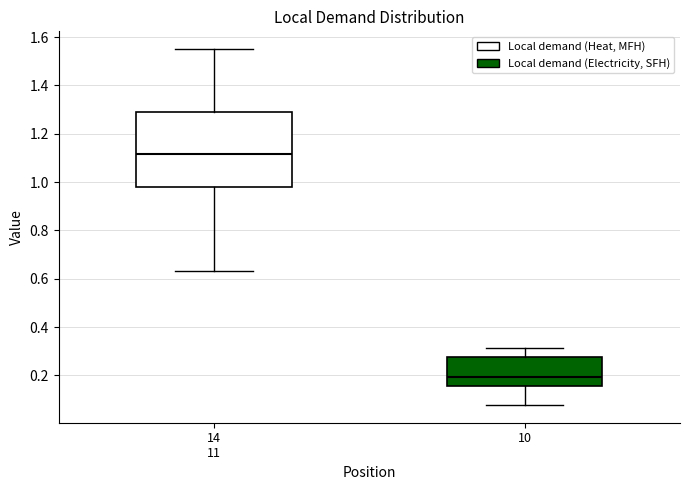

Where is the upper edge of the box for 14 11 on the y-axis? The values are not printed on the chart, so give them approximately, as read against the axis.

1.30